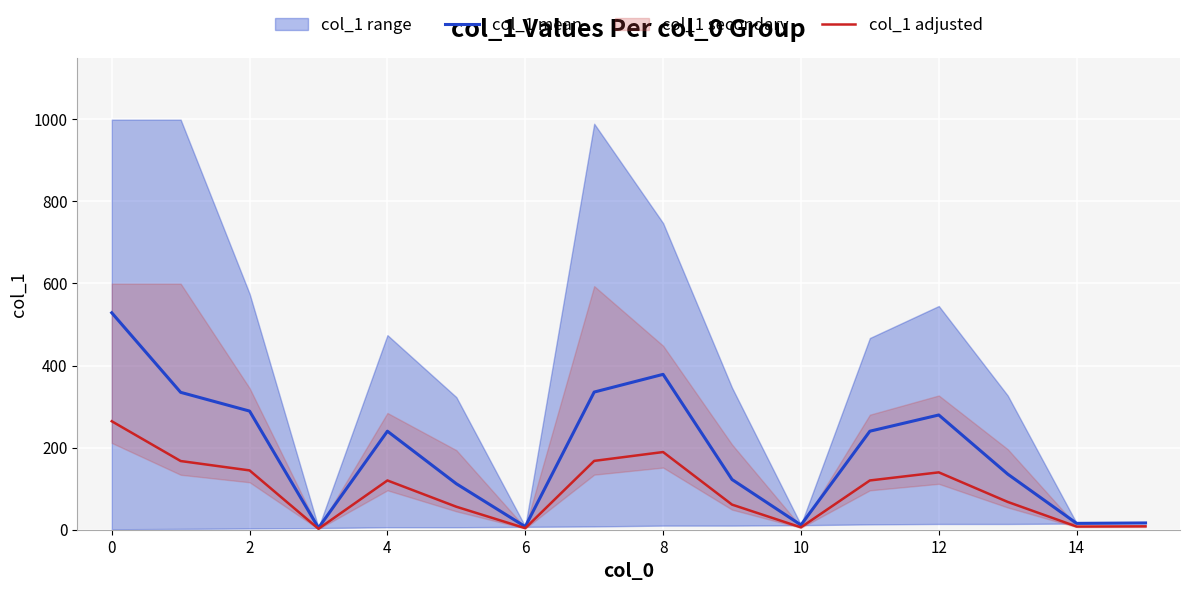

The col_1 mean series shows 135.5 at 13. True or false?

True